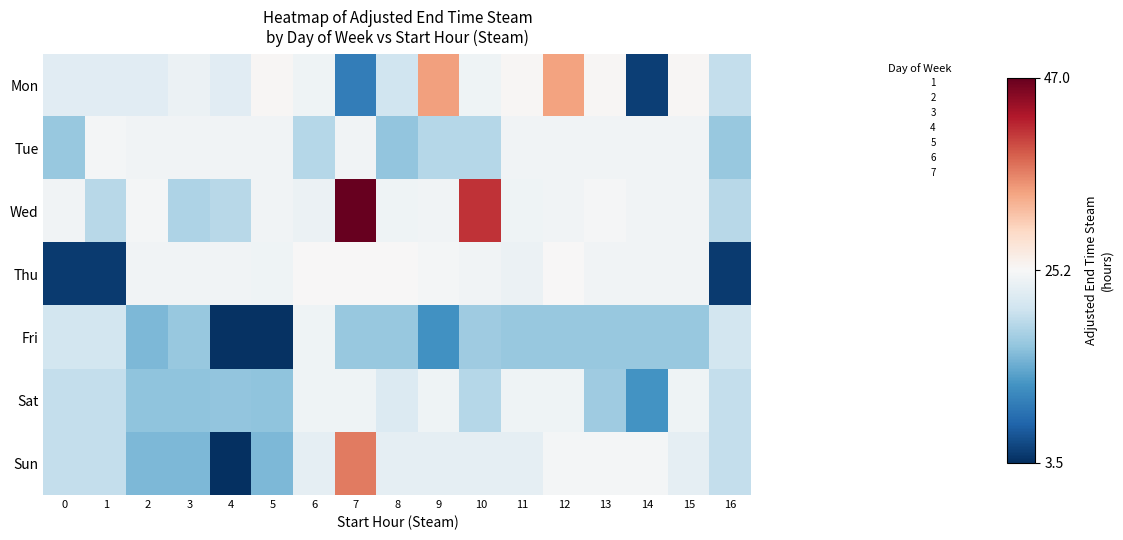

What is the total value across all series at 2?

-1.5